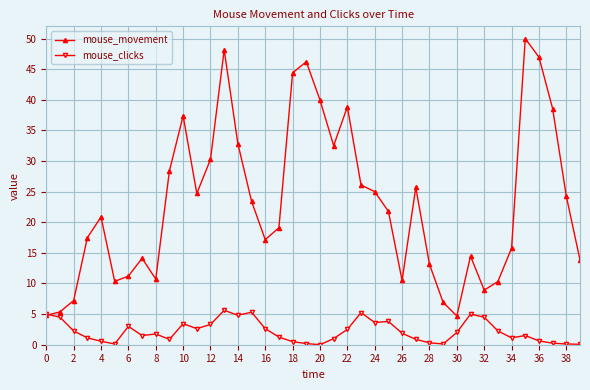

How many interior local peaks does the mouse_movement series have?

9